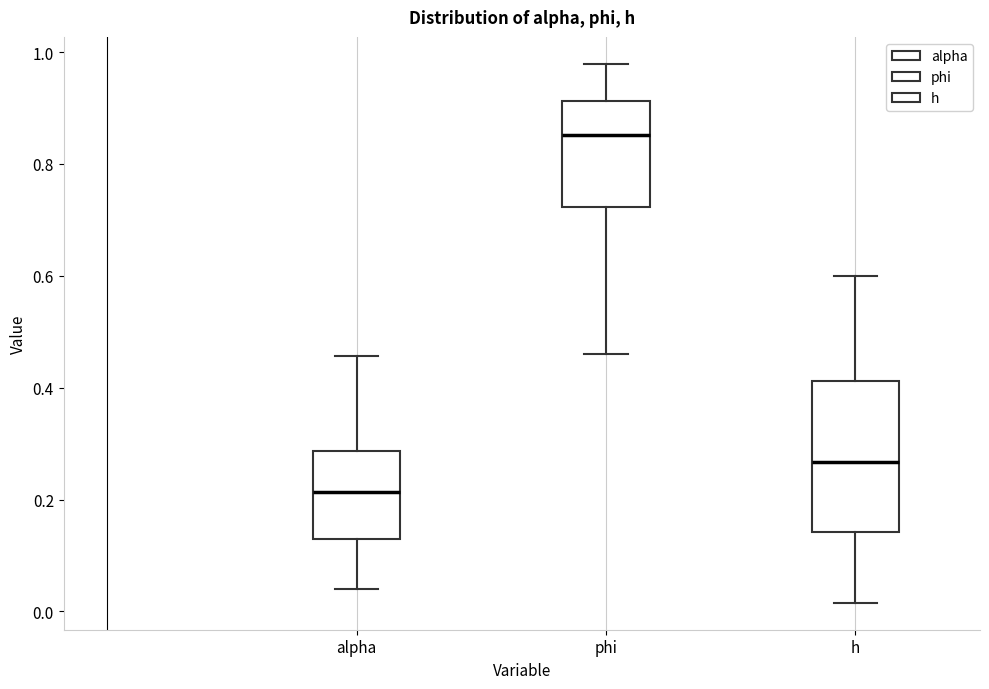

Reading left to right, read every box against the y-axis: the position of its median line, the range the box covers, and the ends of its whiskers. The values are not printed on the chart, so give them approximately, as read against the axis.

alpha: median 0.22, box 0.12 to 0.28, whiskers 0.04 to 0.46
phi: median 0.86, box 0.72 to 0.92, whiskers 0.46 to 0.98
h: median 0.26, box 0.14 to 0.42, whiskers 0.02 to 0.60